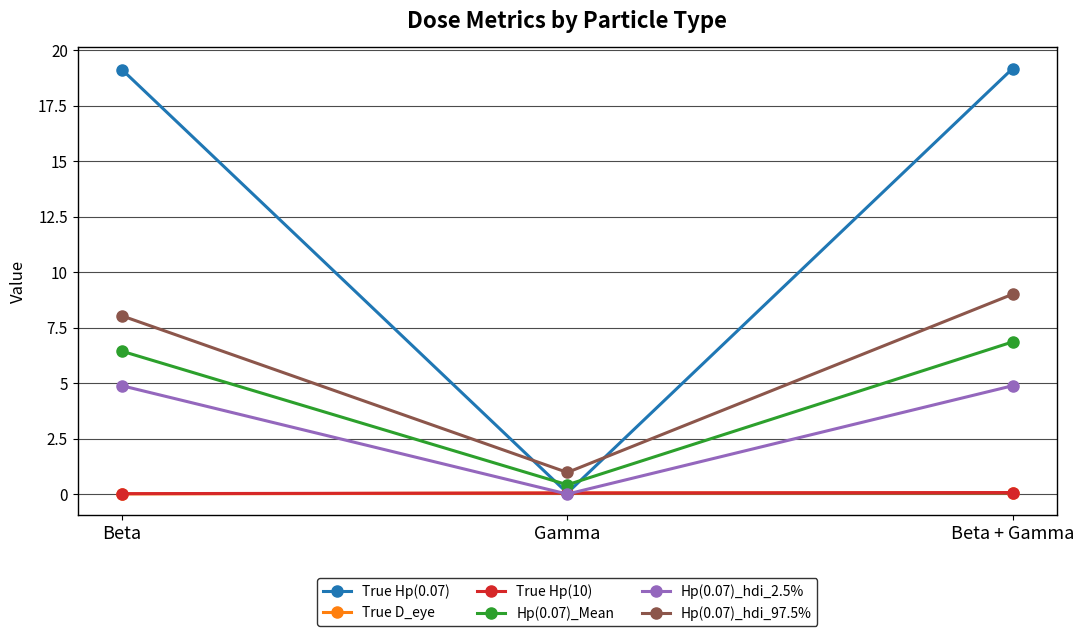

What is the approximate value of Hp(0.07)_hdi_2.5% at Beta + Gamma?

4.9